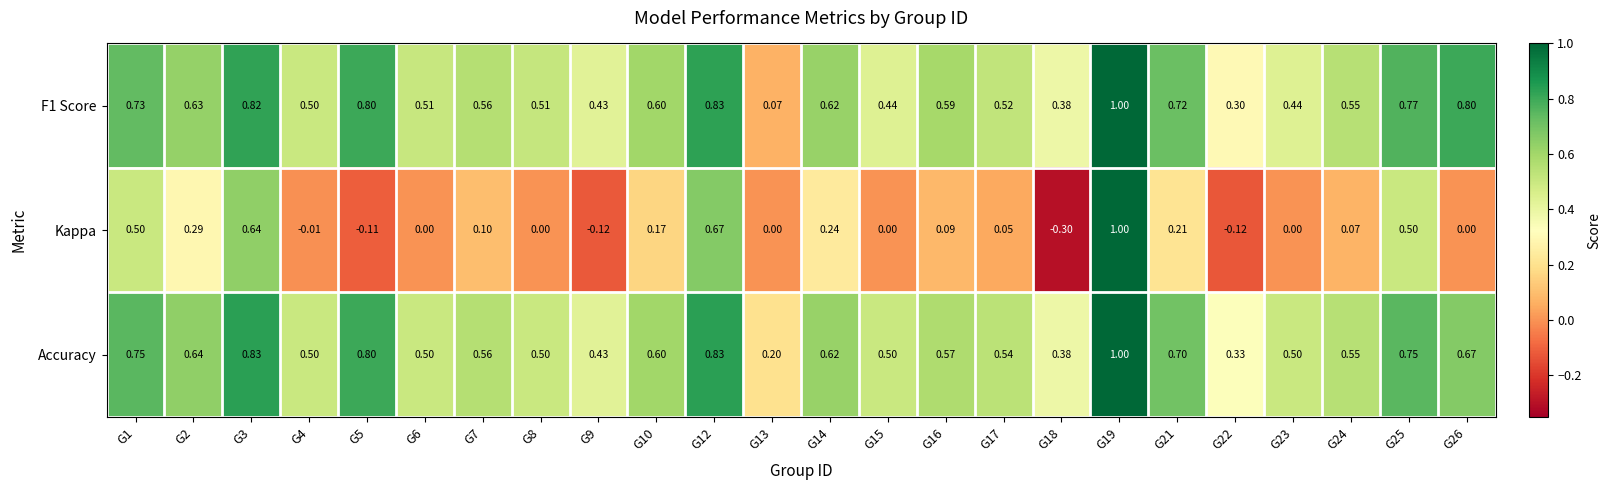

Is the value of Accuracy at G25 greater than the value of Kappa at G26?

Yes